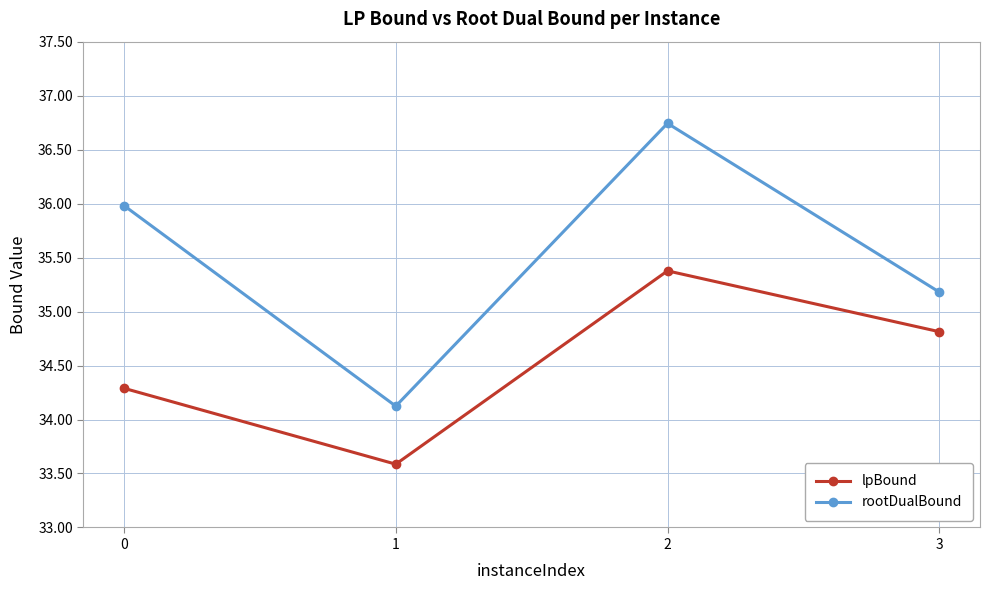

Is the value of lpBound at 3 greater than the value of rootDualBound at 0?

No